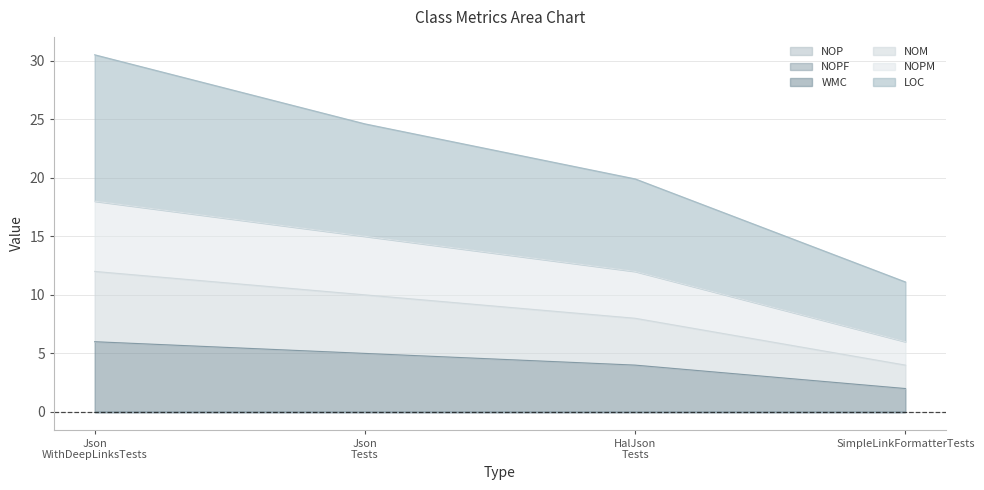

True or false: NOM and WMC intersect in this chart.

False